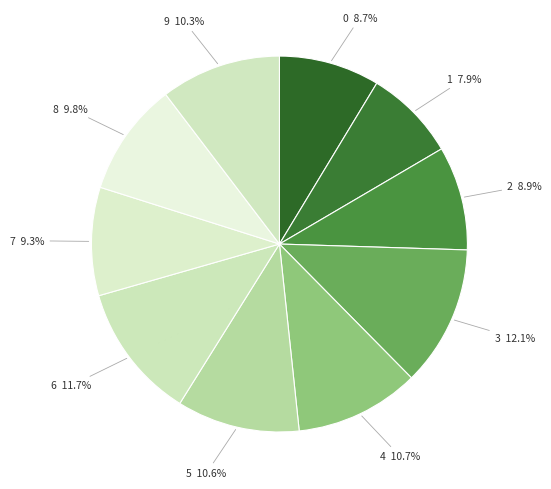

What is the ratio of the value at 1 7.9% to the value at 8 9.8%?

0.8